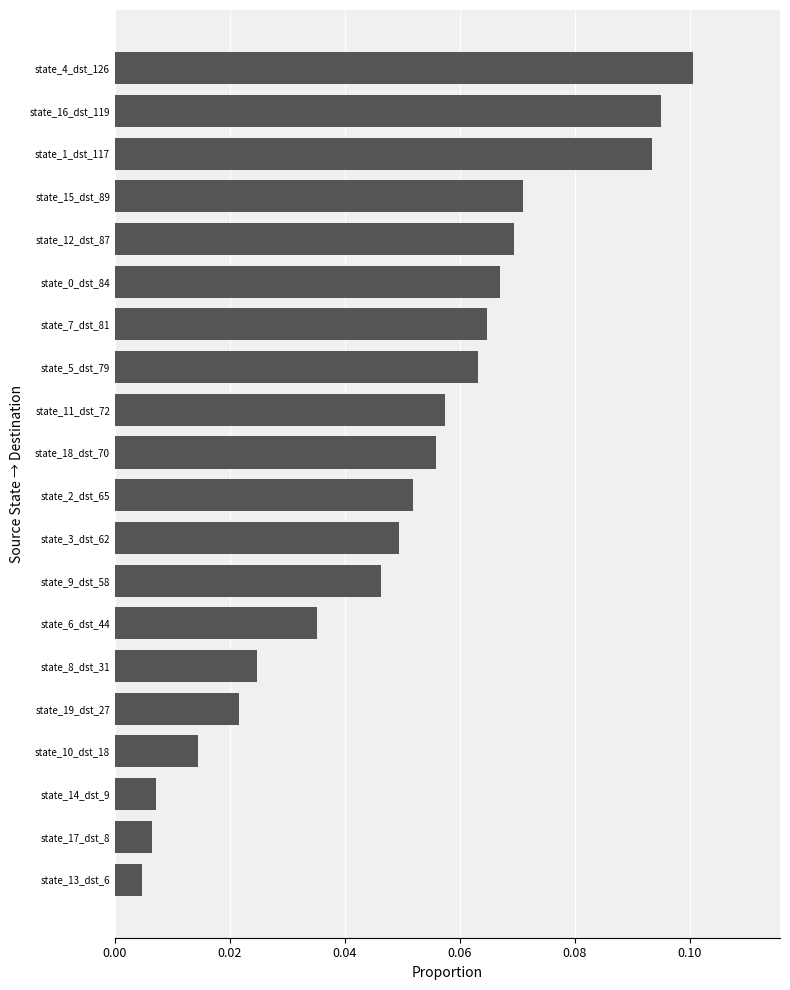

The value at state_16_dst_119 is 0.1. True or false?

True